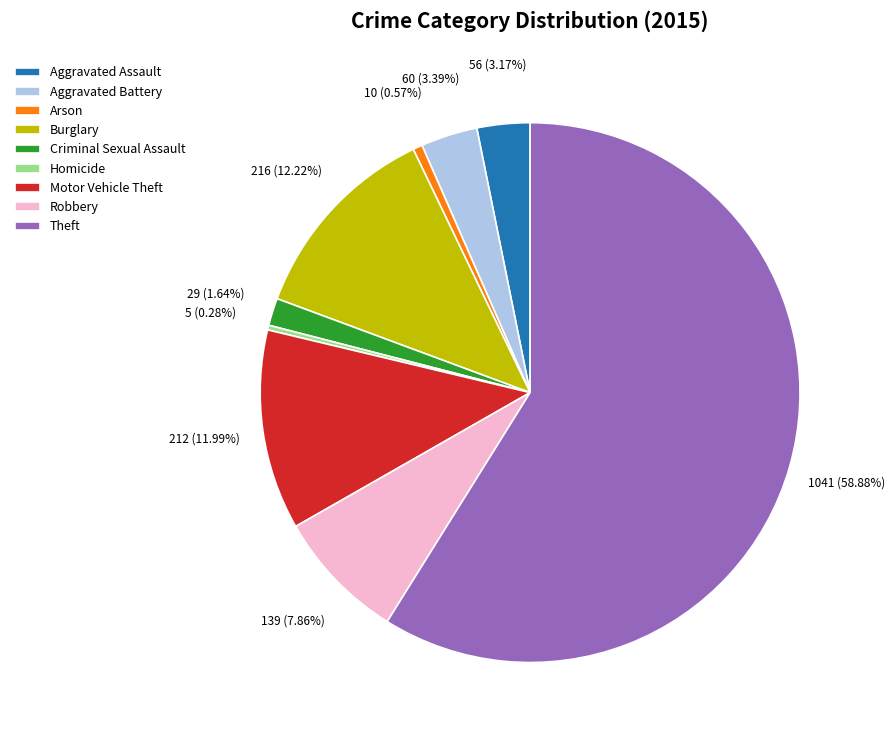

How many segments does this pie chart have?

9